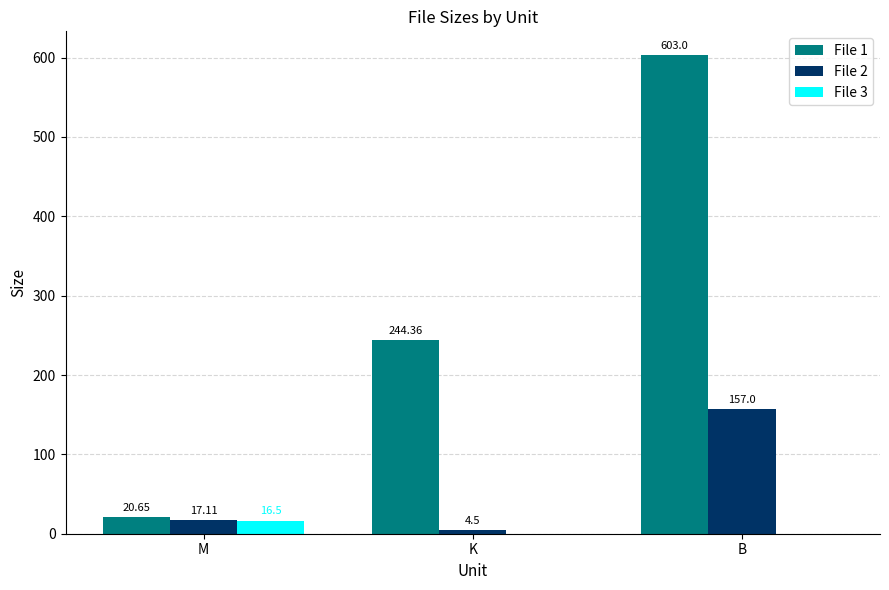

Which category has the highest value across all series?

B